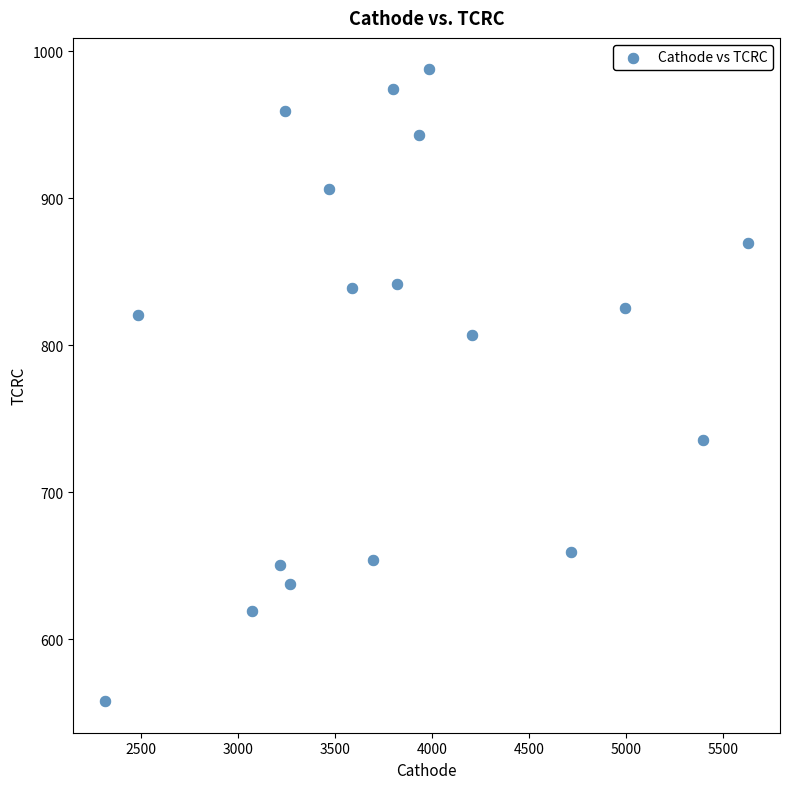

What is the range of X values (max minus min)?

3309.9